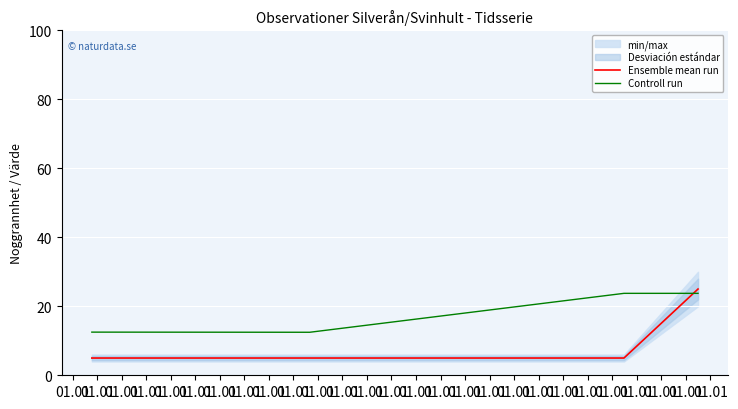

The value of Ensemble mean run at 01.01 is 5.0. True or false?

True